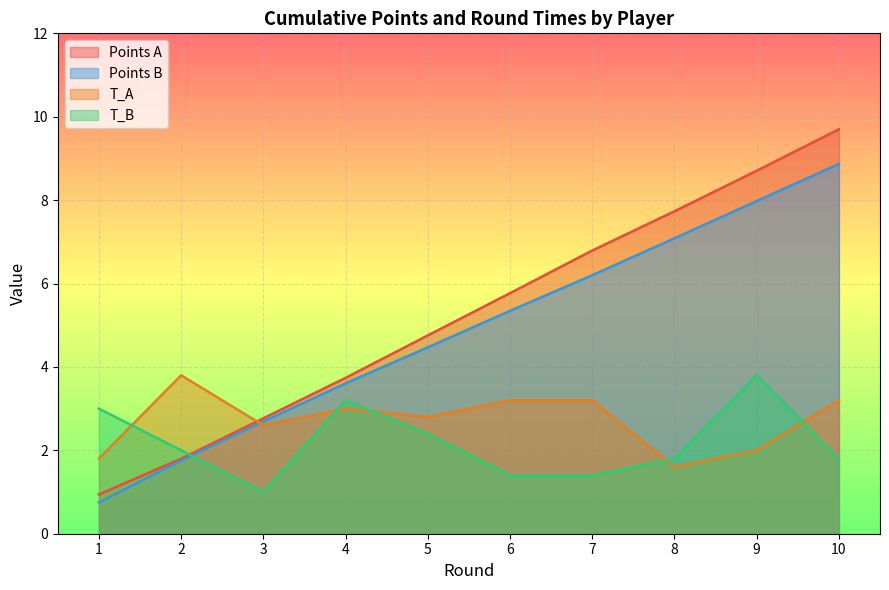

The value of T_B at 6 is 0.5. True or false?

False